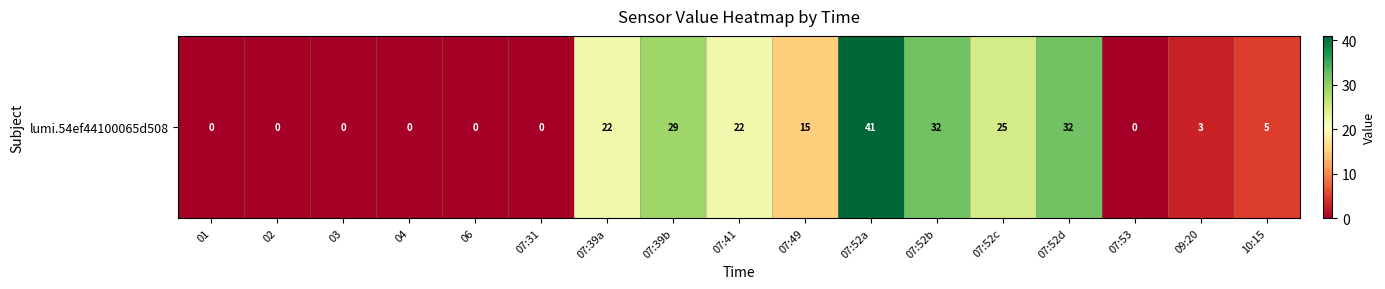

What is the difference between the values at 03 and 07:39a?

22